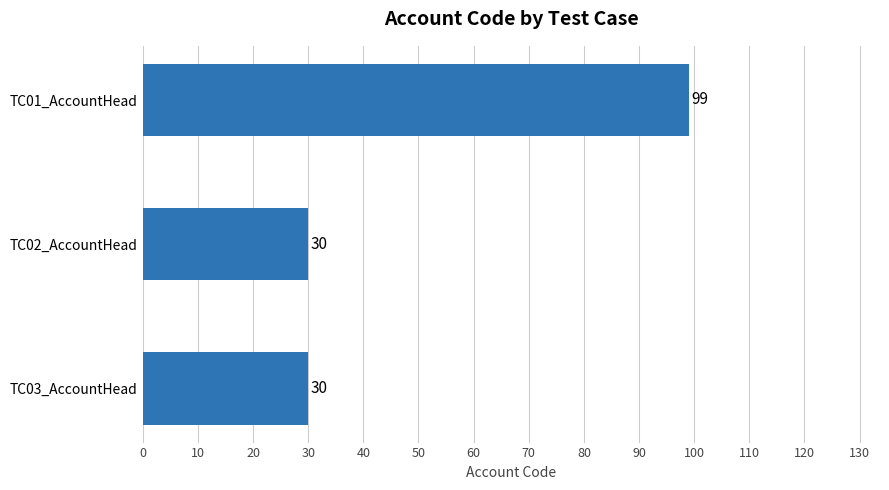

How many values are between 30 and 99?

3